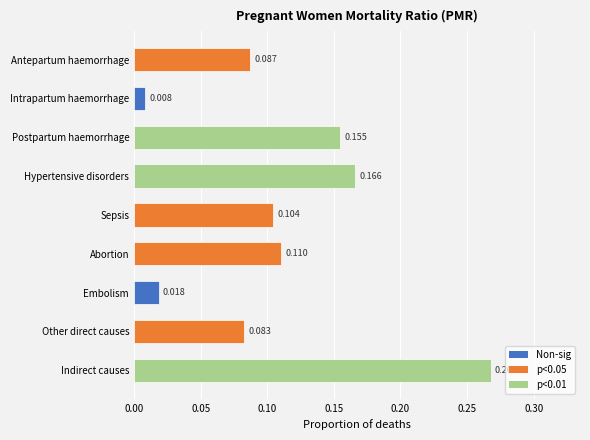

What is the label of the 2nd bar from the bottom?

Other direct causes